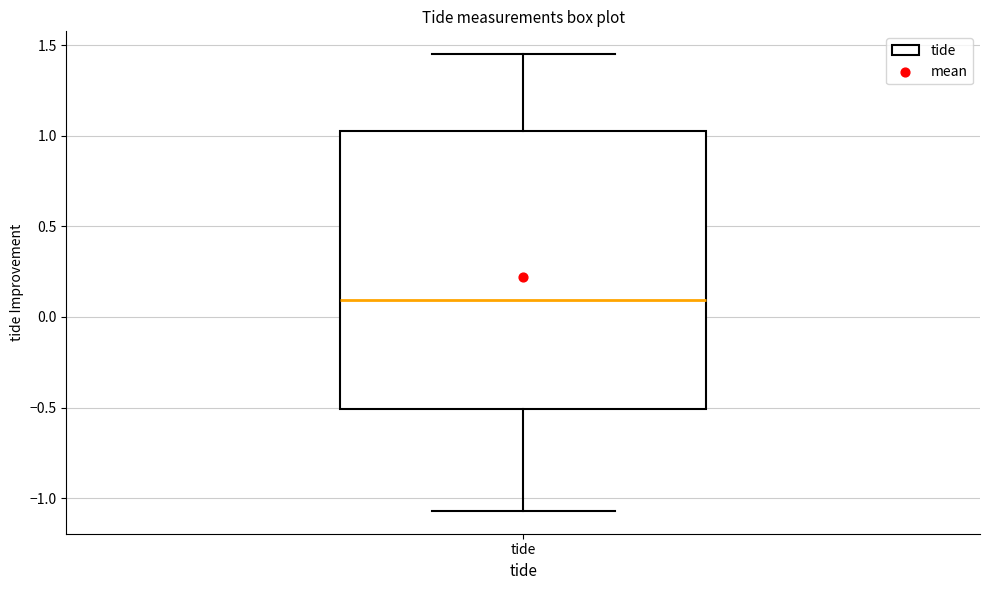

Where does the upper whisker of the box for tide end on the y-axis? The values are not printed on the chart, so give them approximately, as read against the axis.

1.45